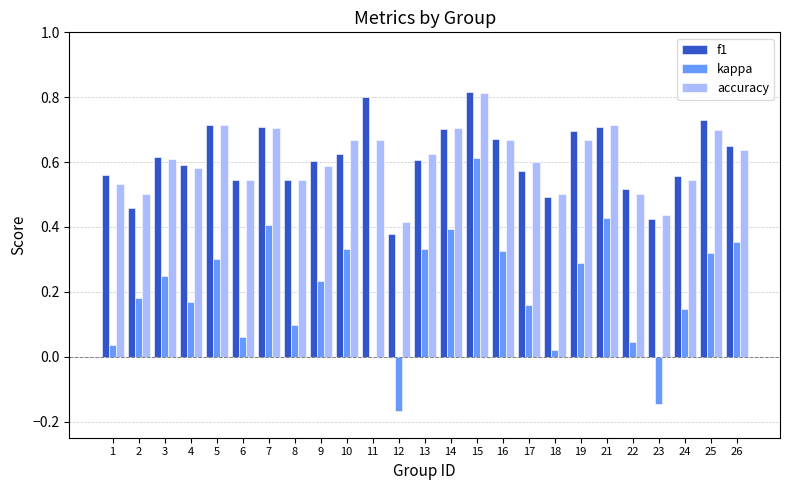

Between 5 and 23, which series saw the biggest shift?

kappa